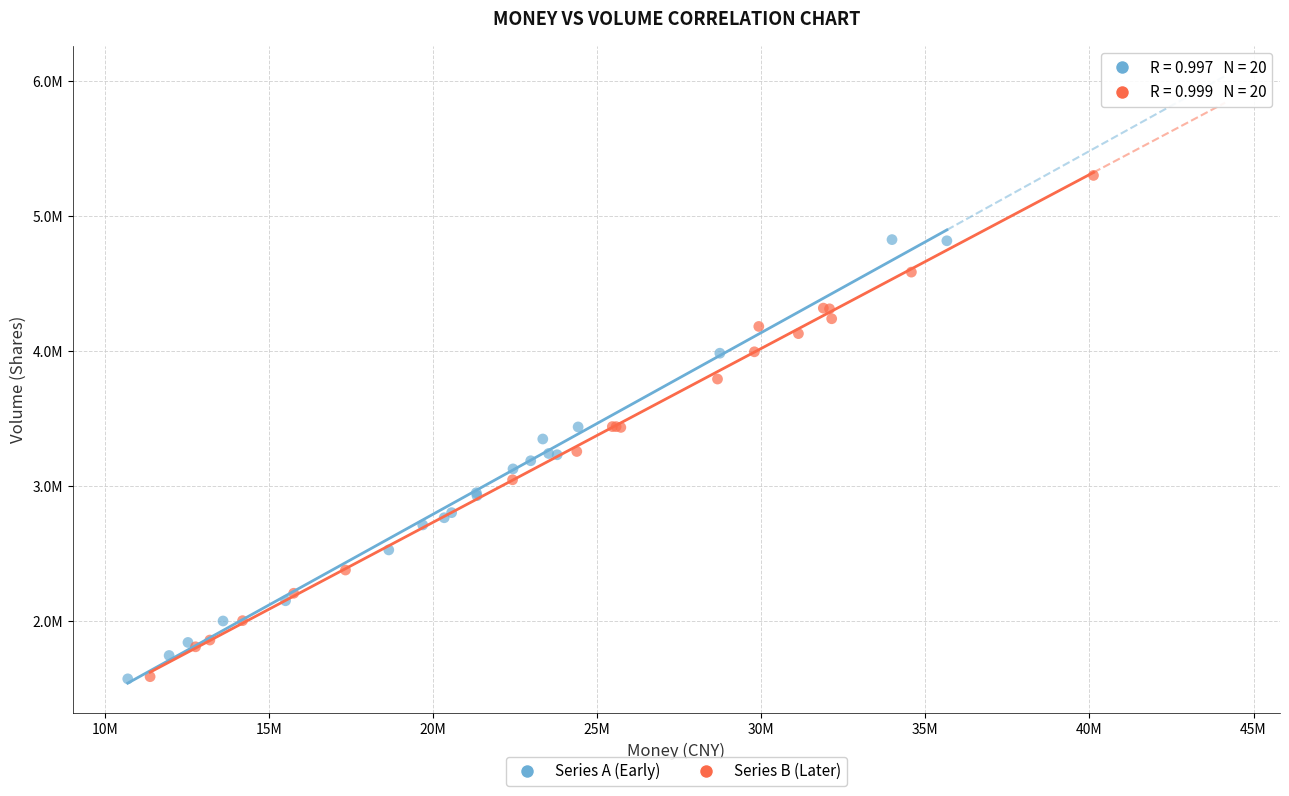

What are all the series names shown in the legend?

Series A (Early), Series B (Later)